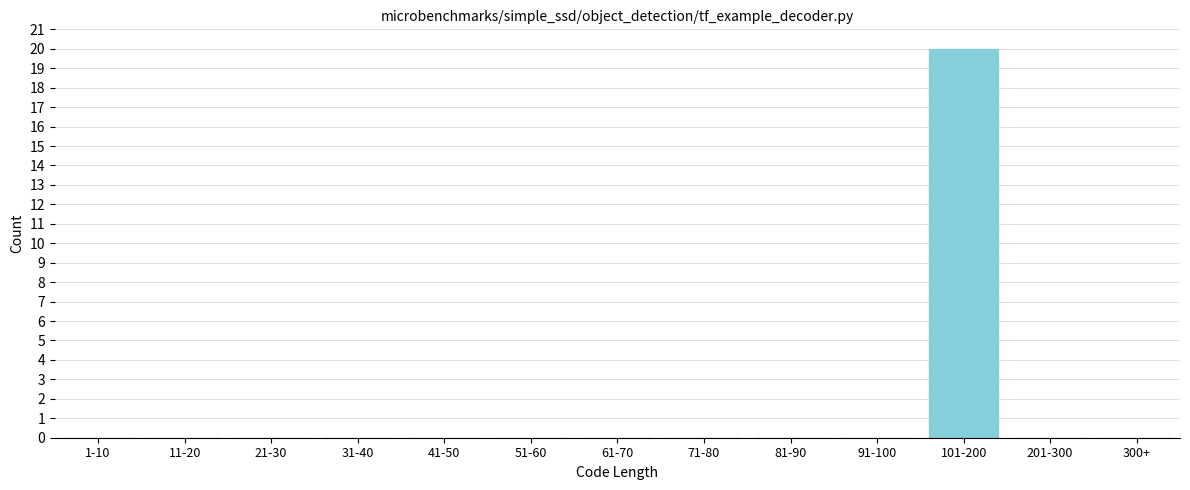

Reading right to left, what are all the values shown in this chart?

300+=0	201-300=0	101-200=20	91-100=0	81-90=0	71-80=0	61-70=0	51-60=0	41-50=0	31-40=0	21-30=0	11-20=0	1-10=0